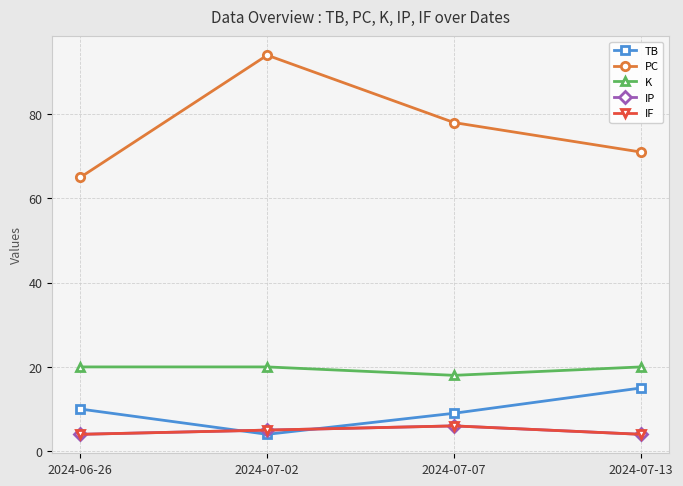

What is the label of the 4th point from the left?

2024-07-13